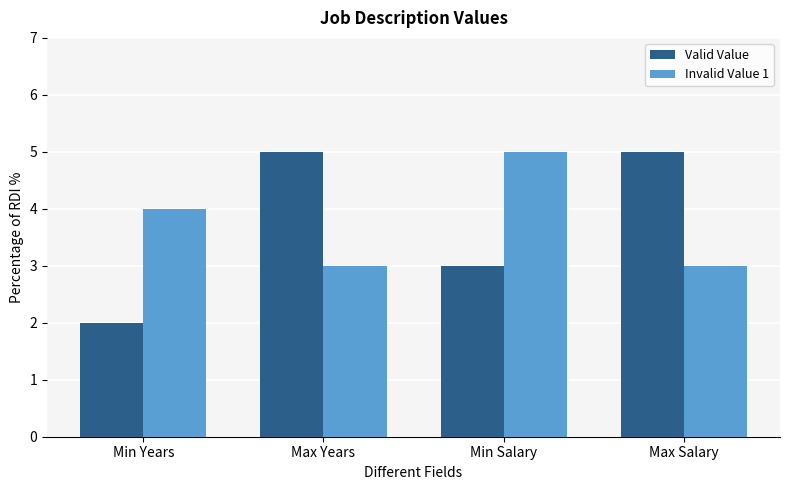

What is the highest value of the Valid Value series?

5